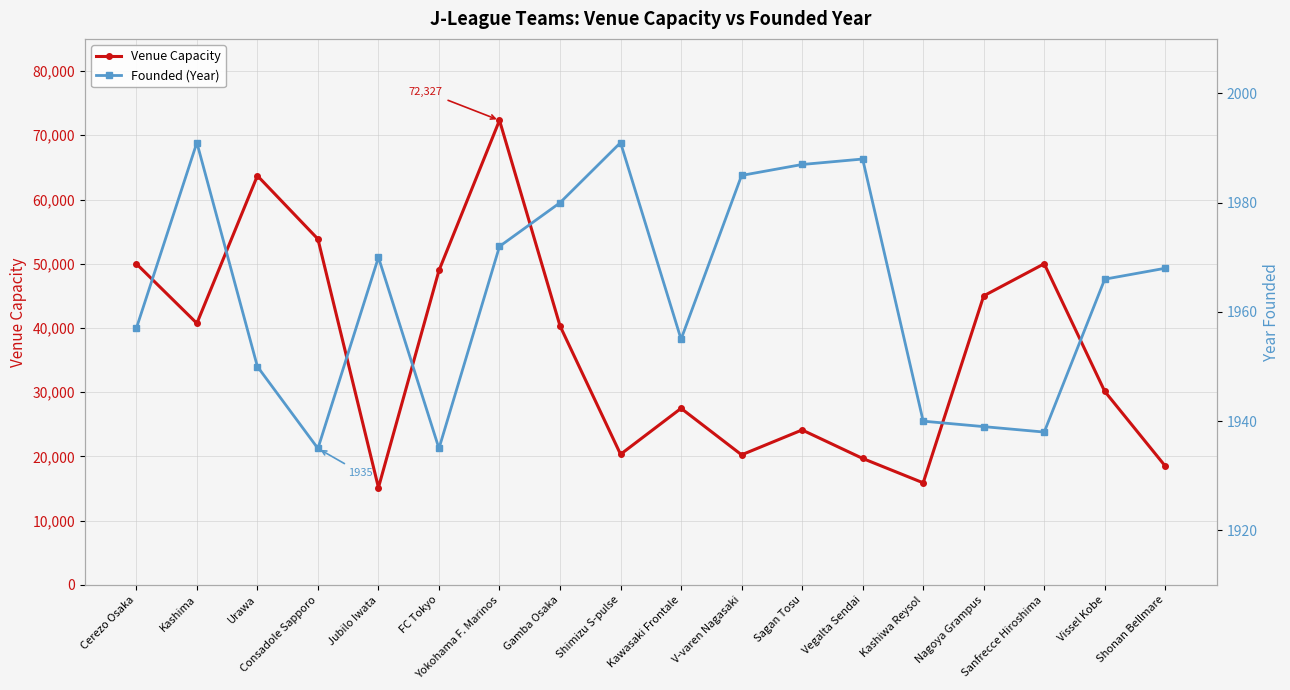

Which category has the lowest value in the Venue Capacity series?

Jubilo Iwata